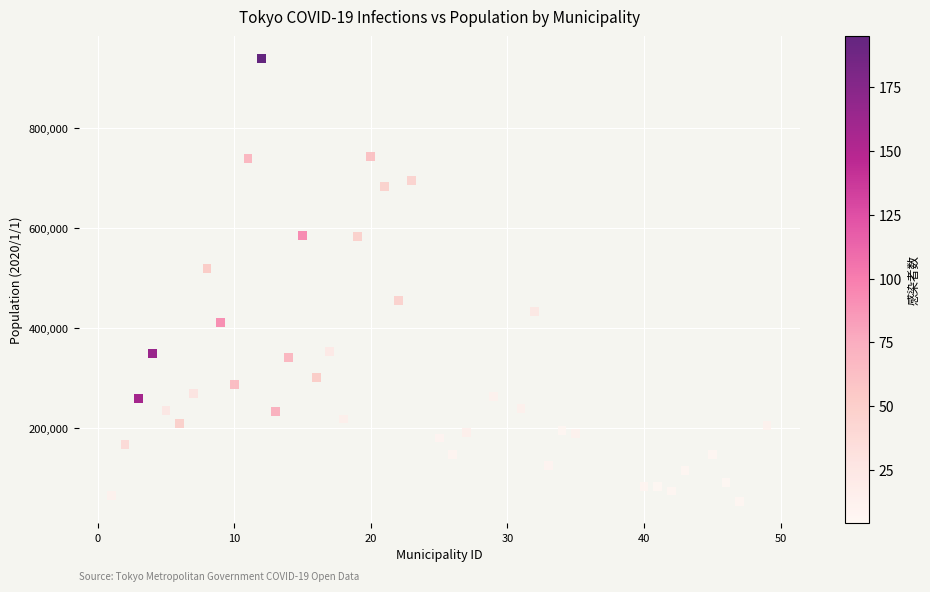

What is the range of X values (max minus min)?

48